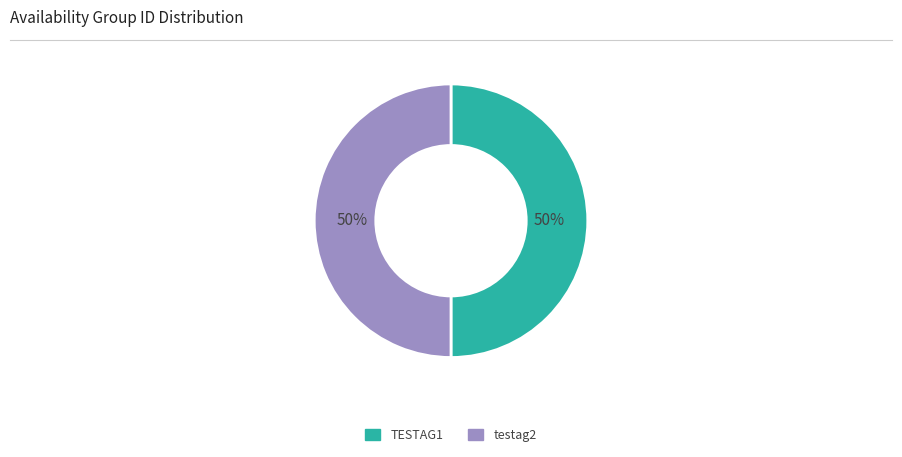

What is the ratio of the value at TESTAG1 to the value at testag2?

1.0